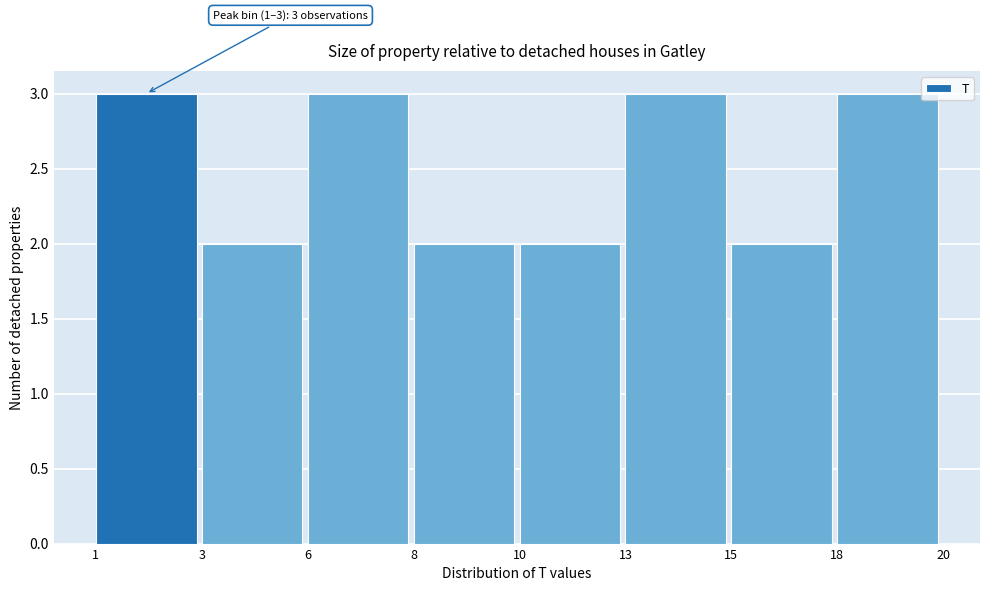

Reading right to left, transcribe all the data shown in this chart.

3	2	3	2	2	3	2	3